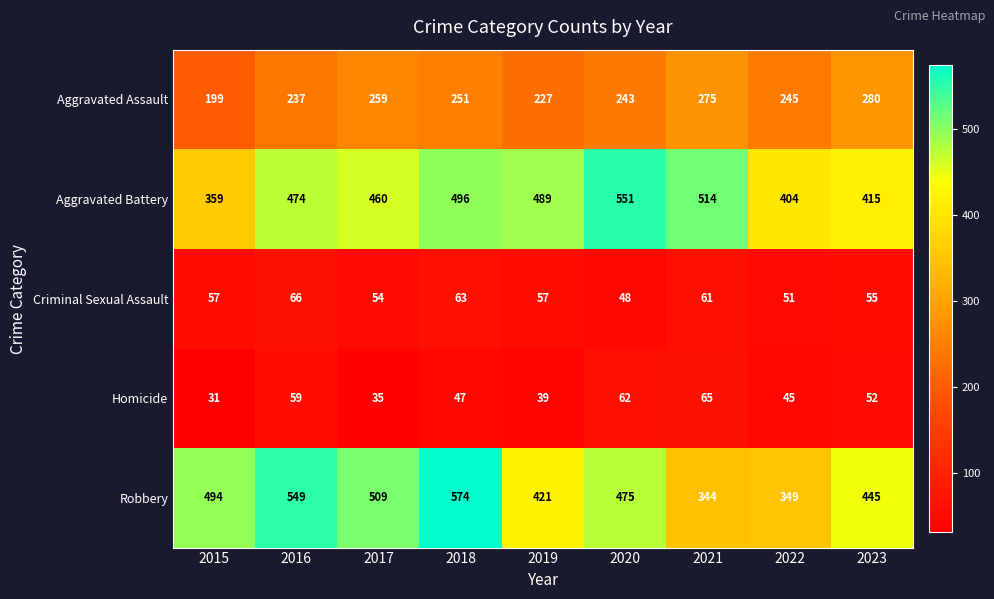

True or false: Aggravated Battery has a value of 514 at 2021.

True